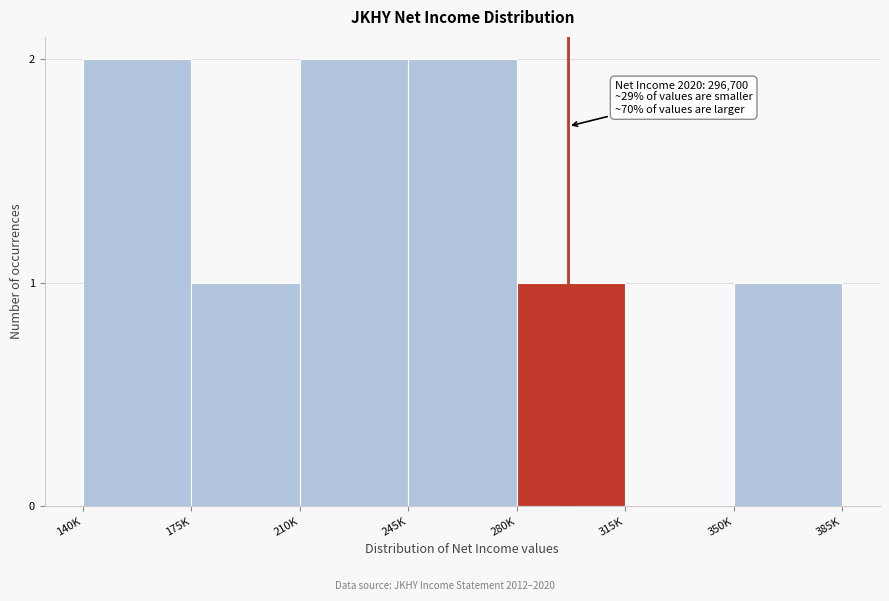

Reading left to right, what are all the values shown in this chart?

140K=2	175K=1	210K=2	245K=2	280K=1	315K=0	350K=1